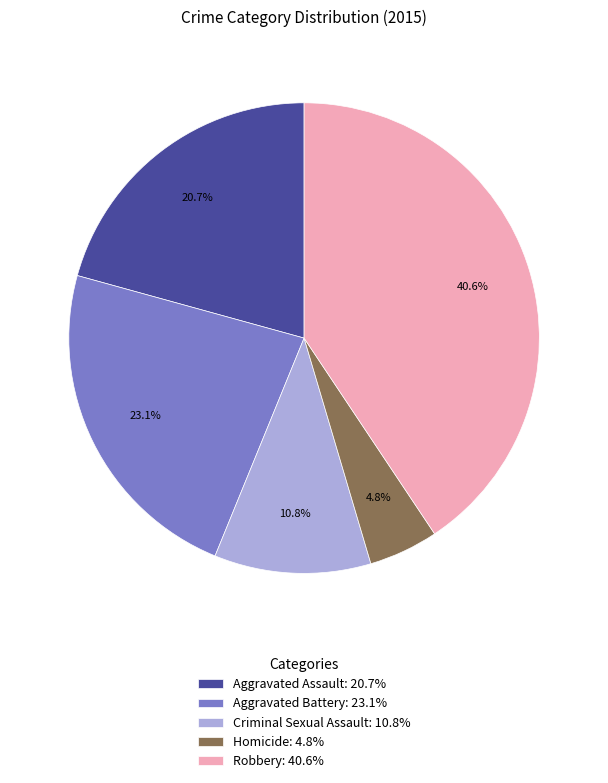

Rank the categories by value from lowest to highest.

Homicide, Criminal Sexual Assault, Aggravated Assault, Aggravated Battery, Robbery